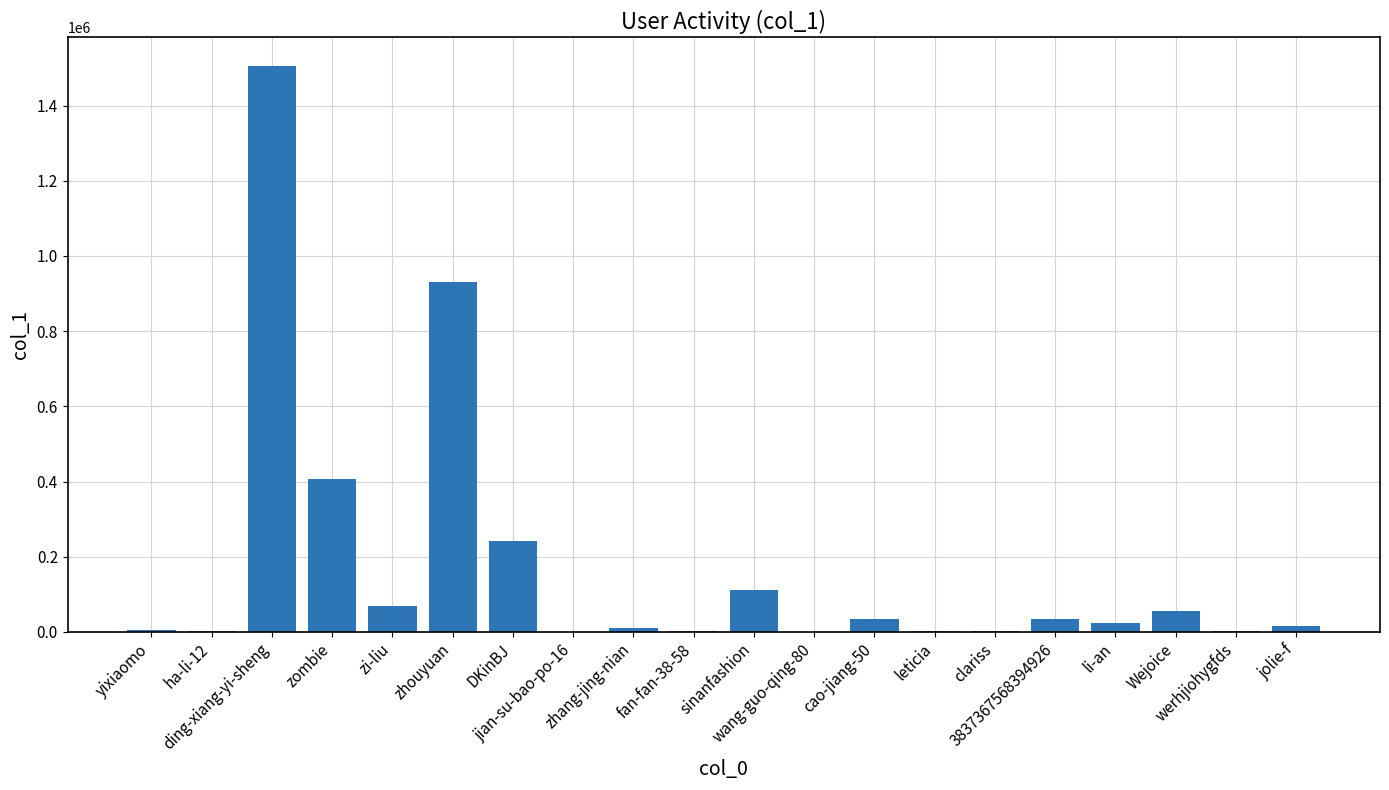

What is the sum of the values at sinanfashion and jian-su-bao-po-16?

110487